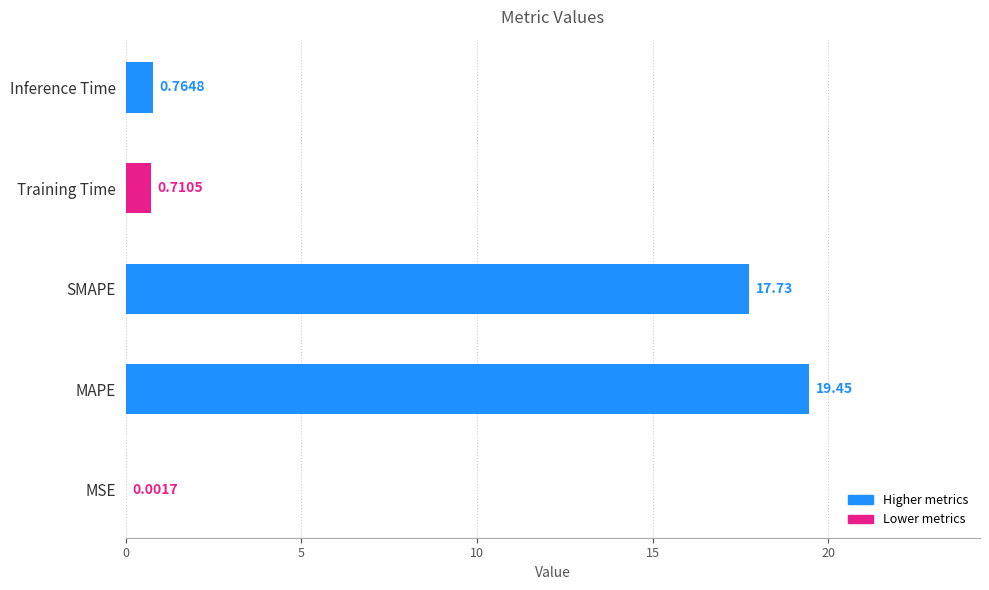

What is the sum of all values?

38.7